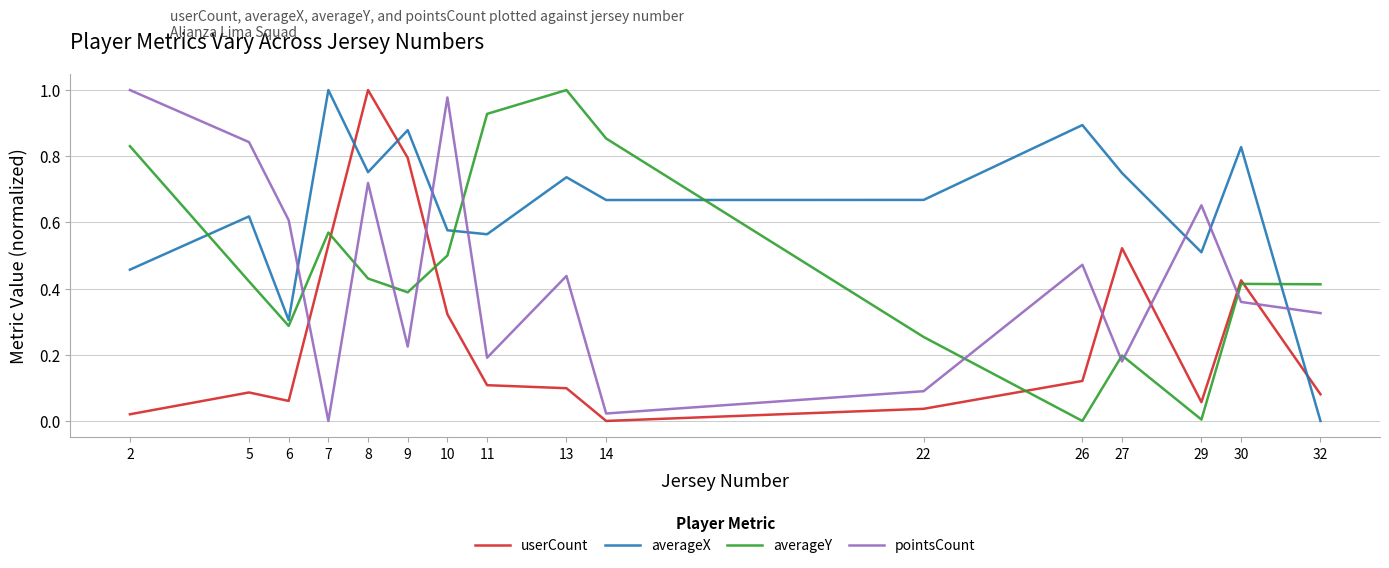

Which series has the largest total across all categories?

averageX